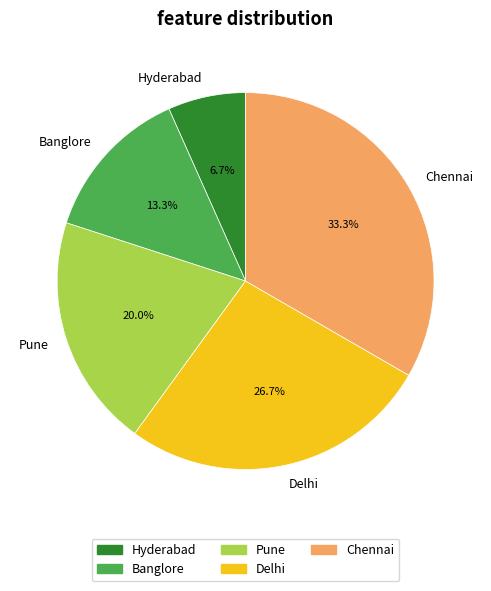

Between Banglore and Pune, which is larger?

Pune